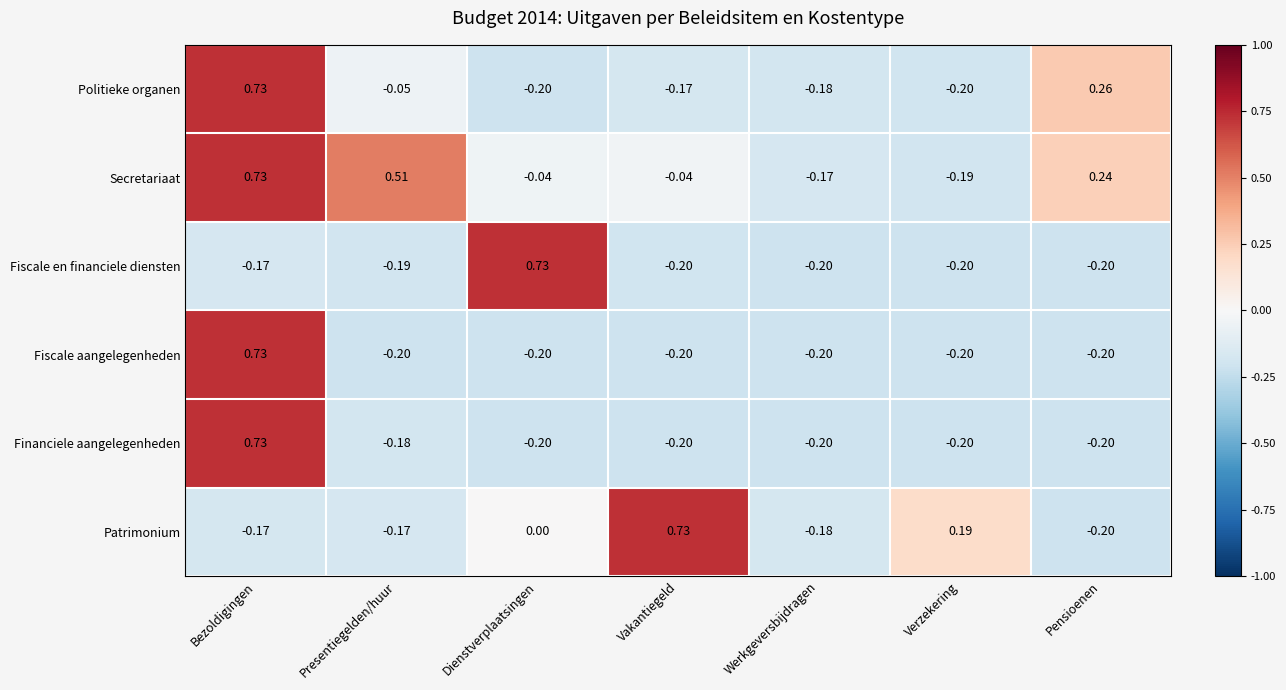

Which series changed the most between Dienstverplaatsingen and Pensioenen?

Fiscale en financiele diensten